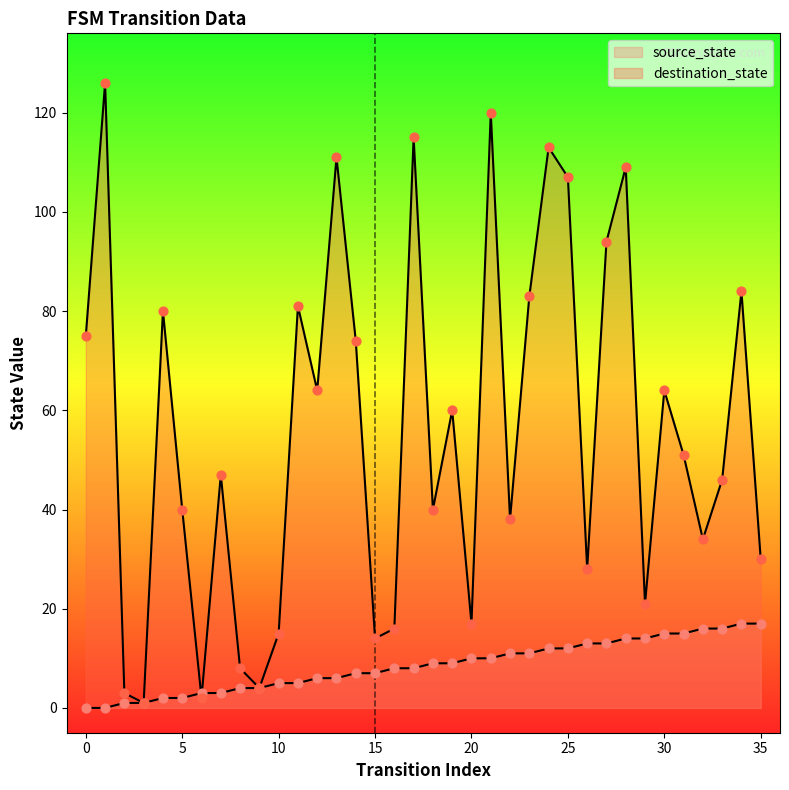

Which series has the largest Y range (max minus min)?

destination_state